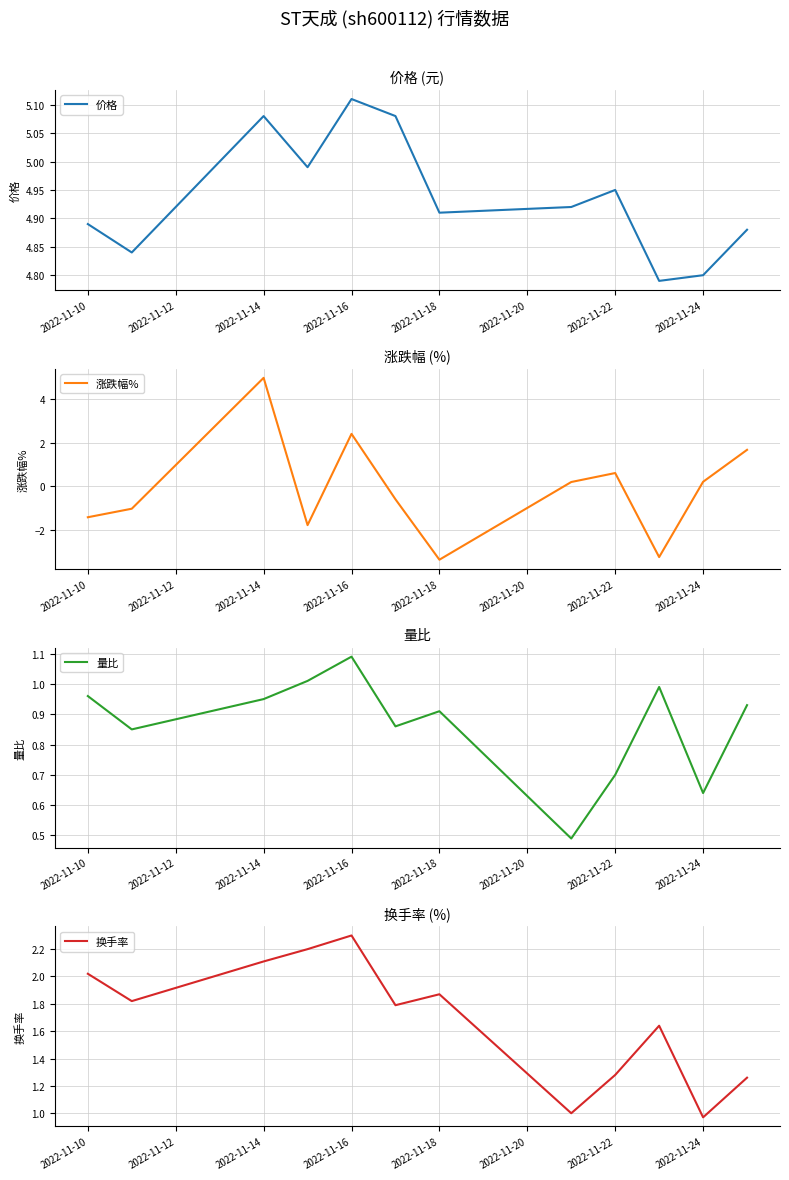

Which series has the largest total across all categories?

价格